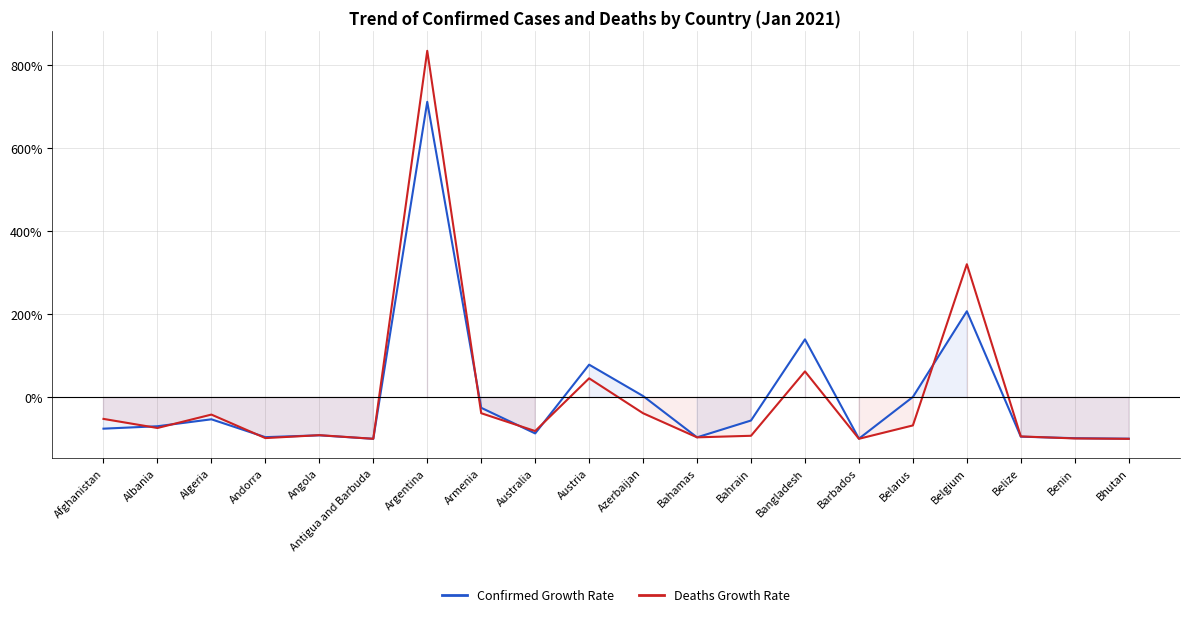

At which category is the sum across all series the highest?

Argentina